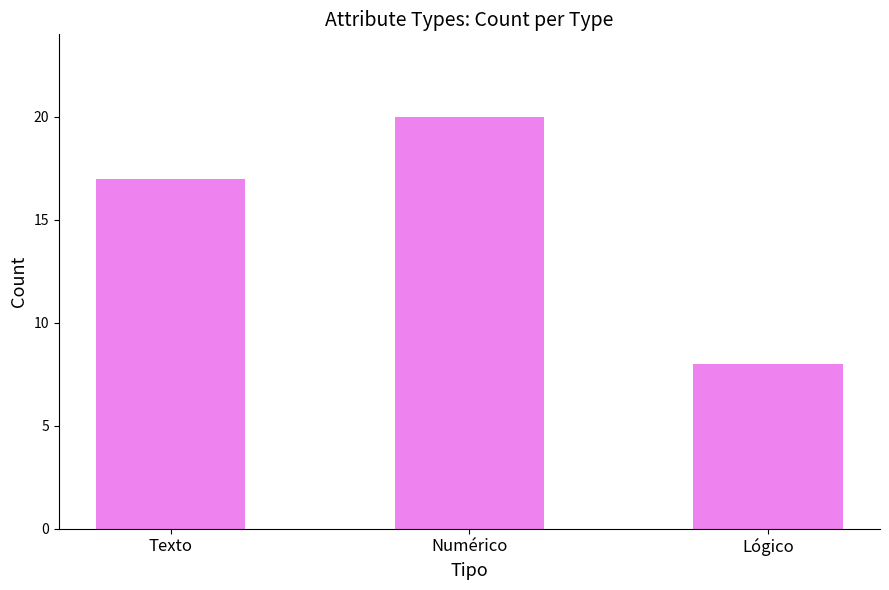

At which label is the value closest to 14?

Texto